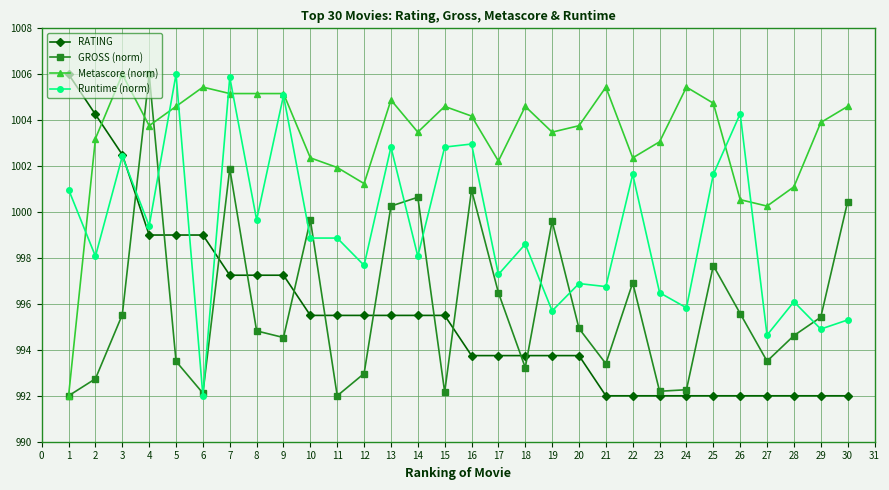

What is the minimum value for Runtime (norm)?

992.0